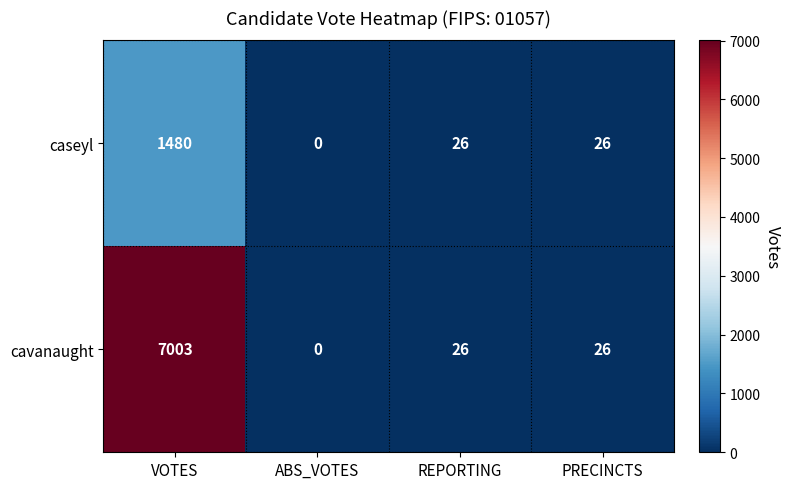

What is the total value across all series at PRECINCTS?

52